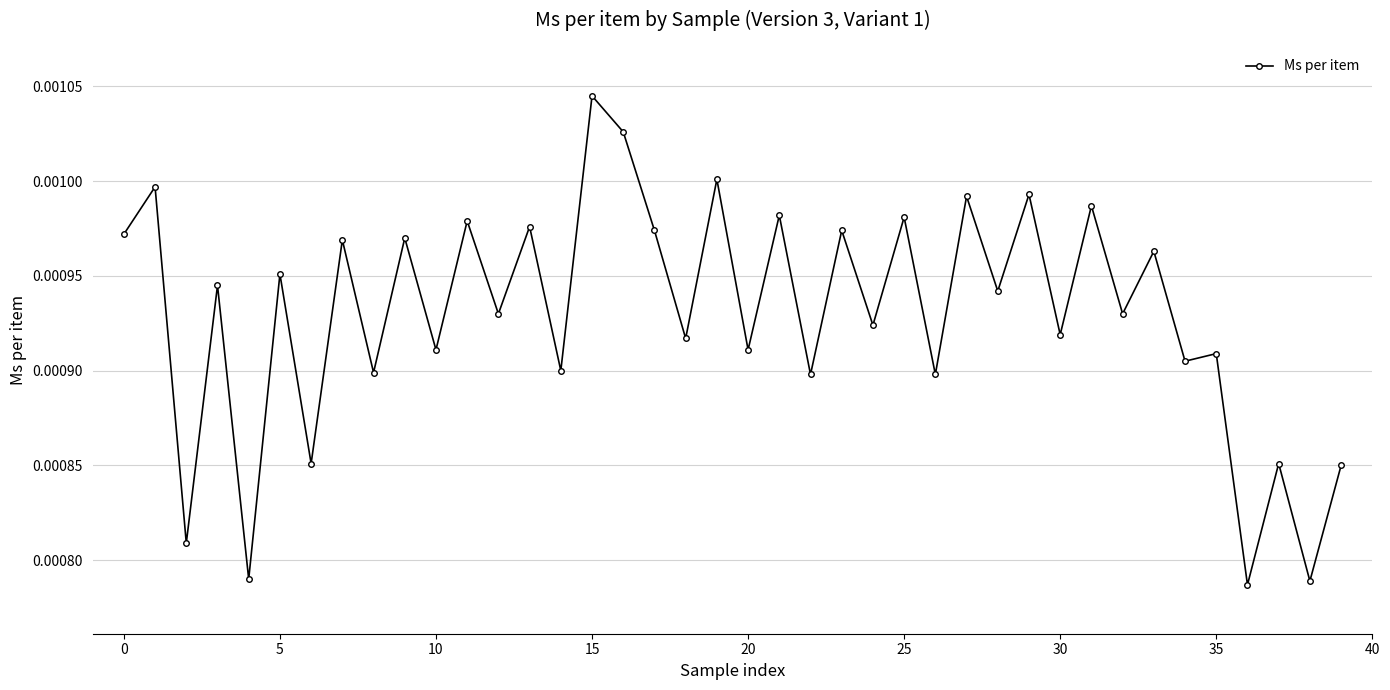

How many values are between 0 and 1?

40